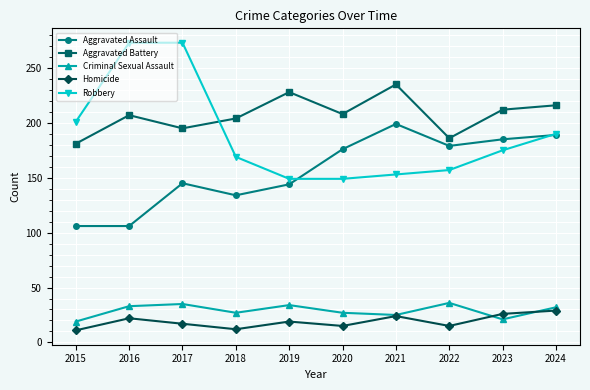

True or false: Homicide and Robbery intersect in this chart.

False